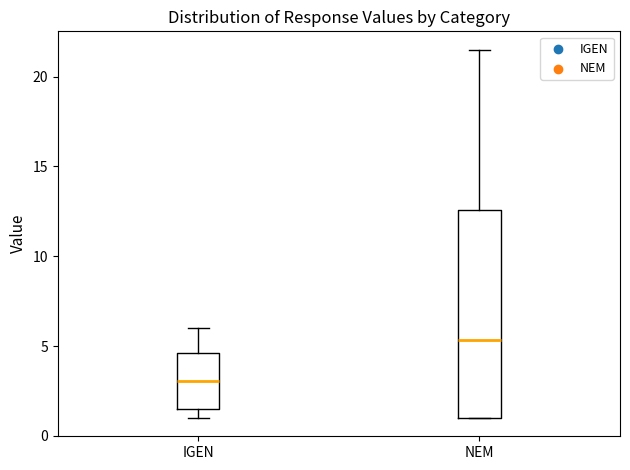

Reading left to right, read every box against the y-axis: the position of its median line, the range the box covers, and the ends of its whiskers. The values are not printed on the chart, so give them approximately, as read against the axis.

IGEN: median 3.0, box 1.5 to 4.5, whiskers 1.0 to 6.0
NEM: median 5.5, box 1.0 to 12.5, whiskers 1.0 to 21.5